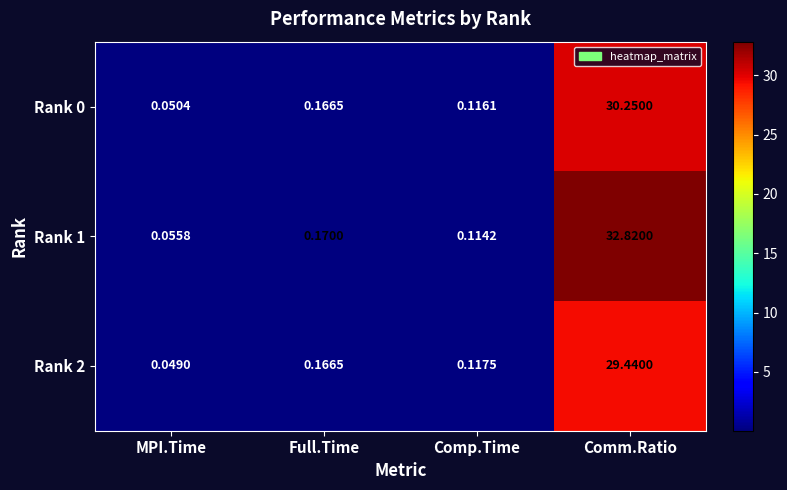

List the labels in order of Rank 0 value, largest first.

Comm.Ratio, Full.Time, Comp.Time, MPI.Time